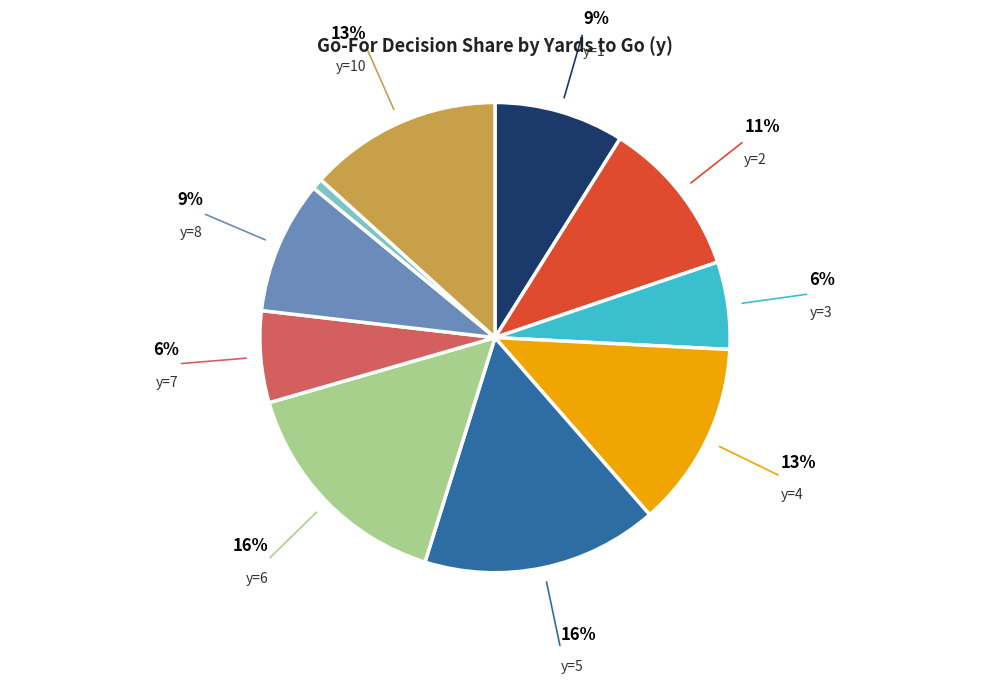

To the nearest percent, what is the average slice percentage?

10%